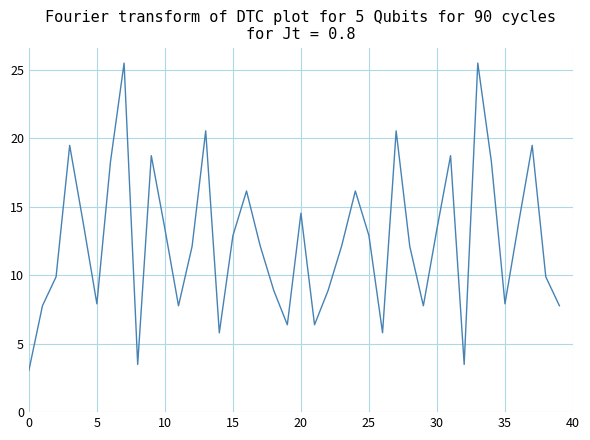

What is the sum of all values?

499.8